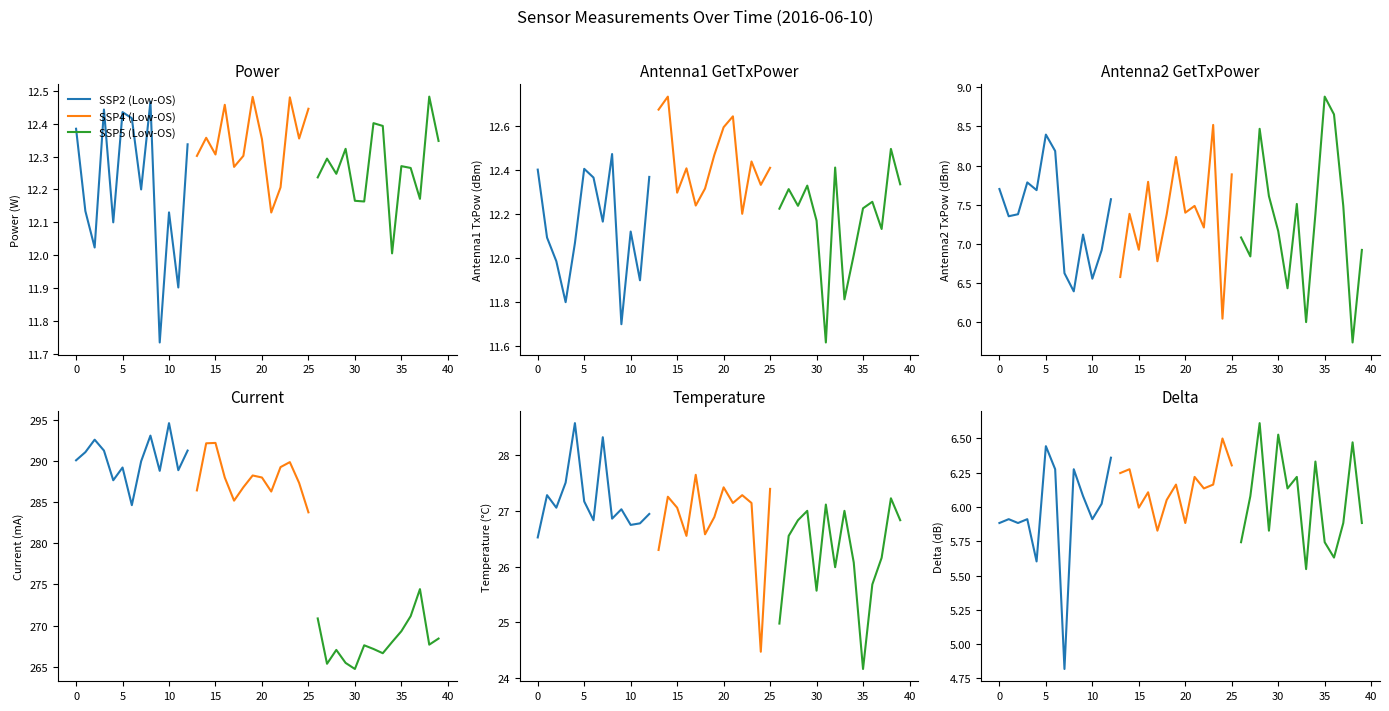

True or false: Power and Delta intersect in this chart.

False